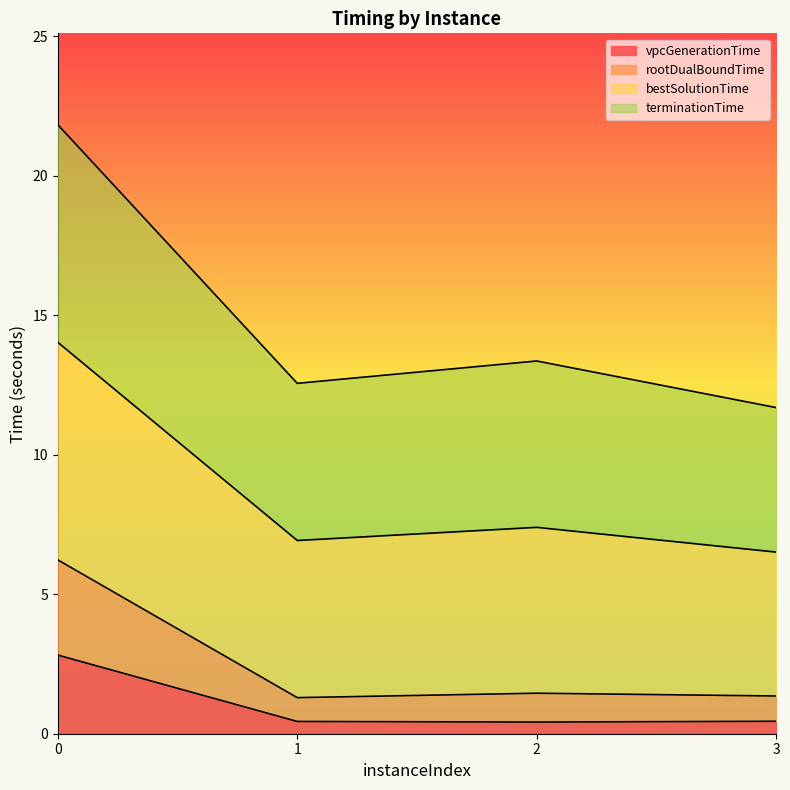

True or false: bestSolutionTime and vpcGenerationTime cross at least once.

False